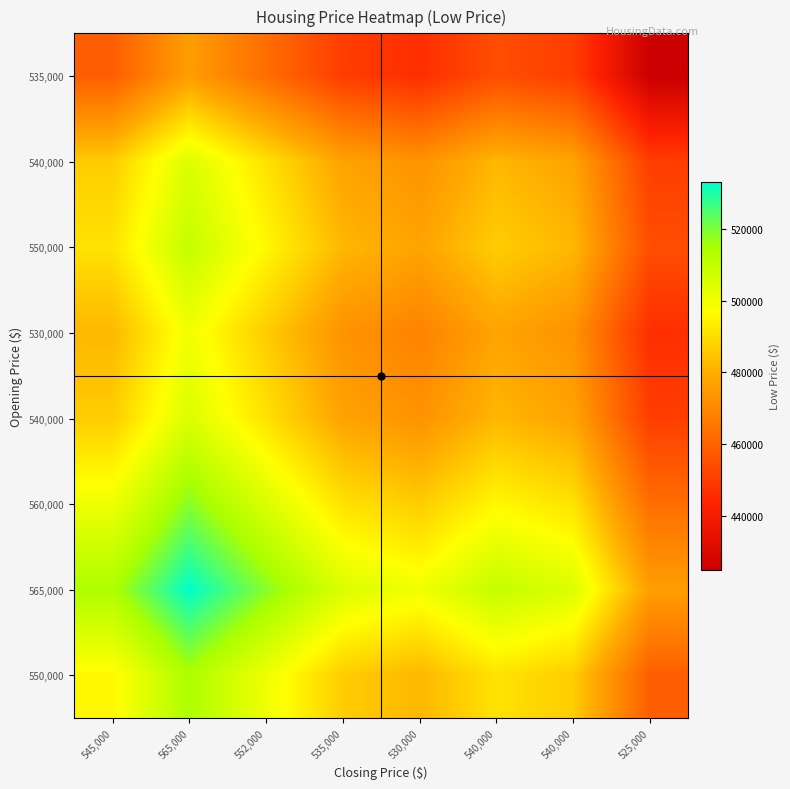

Between 540,000 and 530,000, which is larger?

540,000